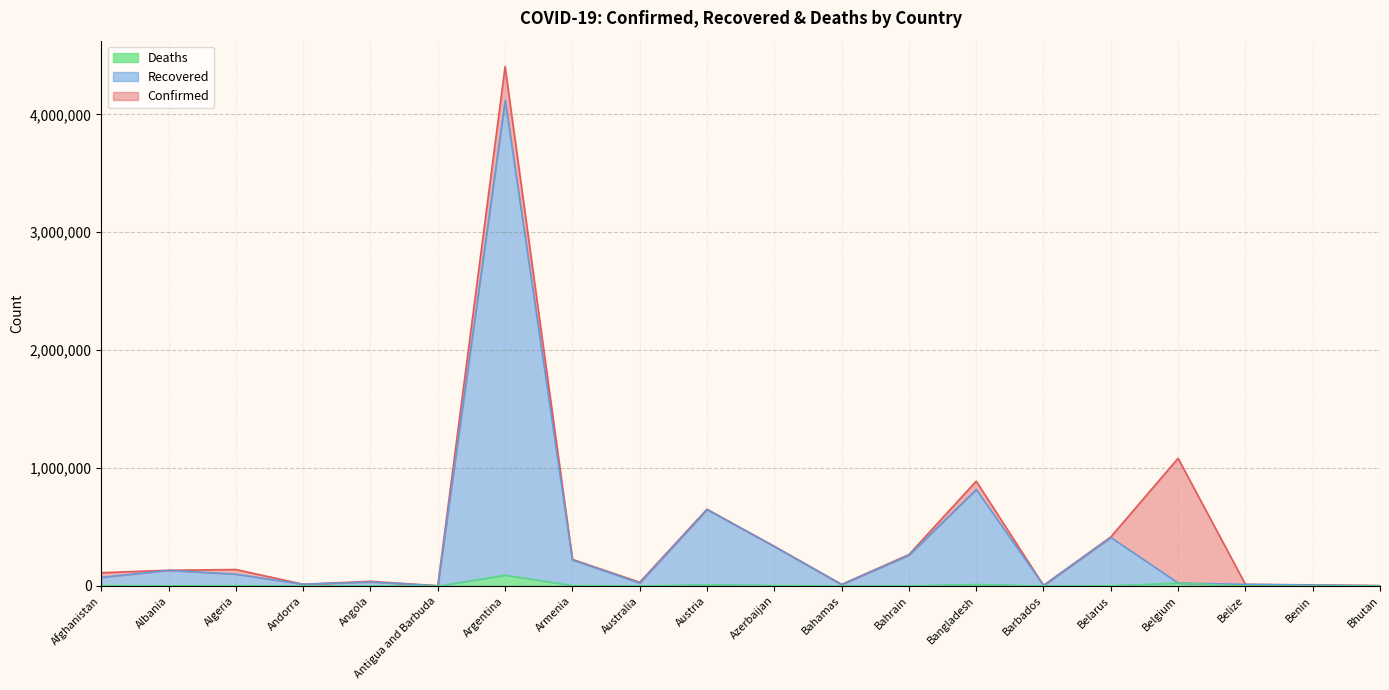

Where is Confirmed nearest to the value 2203255?

Belgium